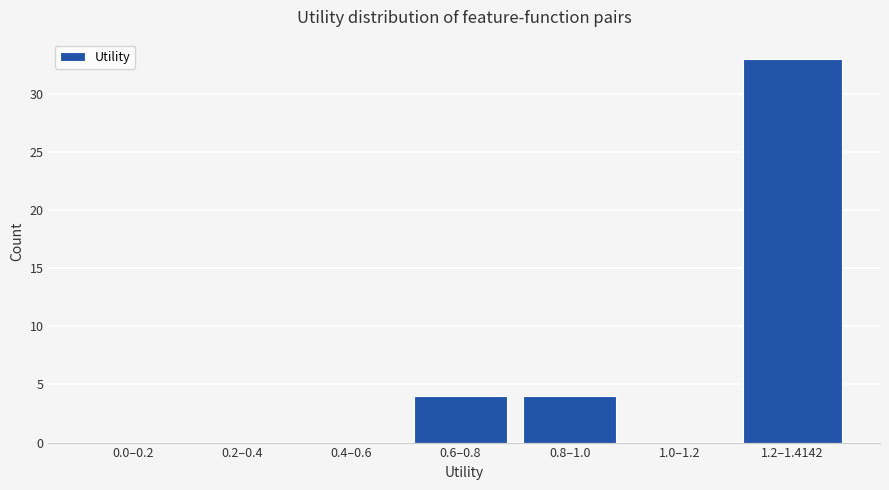

Reading left to right, transcribe all the data shown in this chart.

0.0–0.2=0	0.2–0.4=0	0.4–0.6=0	0.6–0.8=4	0.8–1.0=4	1.0–1.2=0	1.2–1.4142=33